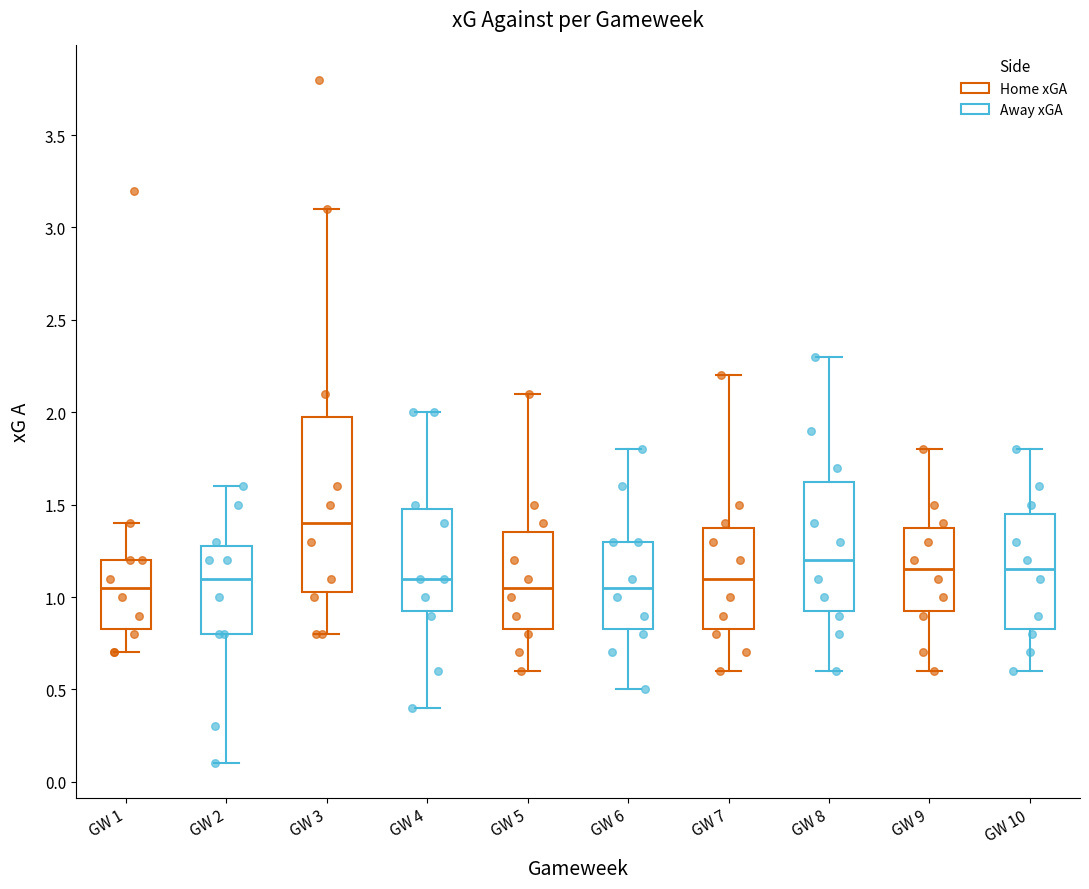

Reading left to right, read every box against the y-axis: the position of its median line, the range the box covers, and the ends of its whiskers. The values are not printed on the chart, so give them approximately, as read against the axis.

GW 1: median 1.05, box 0.85 to 1.20, whiskers 0.70 to 1.40
GW 2: median 1.10, box 0.80 to 1.30, whiskers 0.10 to 1.60
GW 3: median 1.40, box 1.05 to 2.00, whiskers 0.80 to 3.10
GW 4: median 1.10, box 0.95 to 1.50, whiskers 0.40 to 2.00
GW 5: median 1.05, box 0.85 to 1.35, whiskers 0.60 to 2.10
GW 6: median 1.05, box 0.85 to 1.30, whiskers 0.50 to 1.80
GW 7: median 1.10, box 0.85 to 1.40, whiskers 0.60 to 2.20
GW 8: median 1.20, box 0.95 to 1.65, whiskers 0.60 to 2.30
GW 9: median 1.15, box 0.95 to 1.40, whiskers 0.60 to 1.80
GW 10: median 1.15, box 0.85 to 1.45, whiskers 0.60 to 1.80